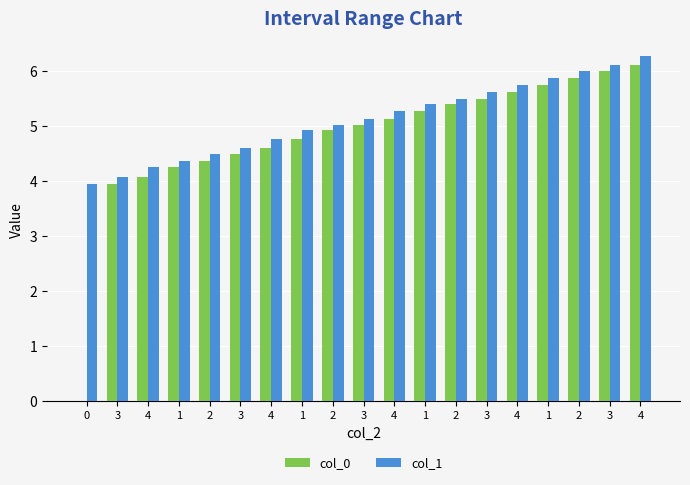

How many categories are shown in the chart?

19